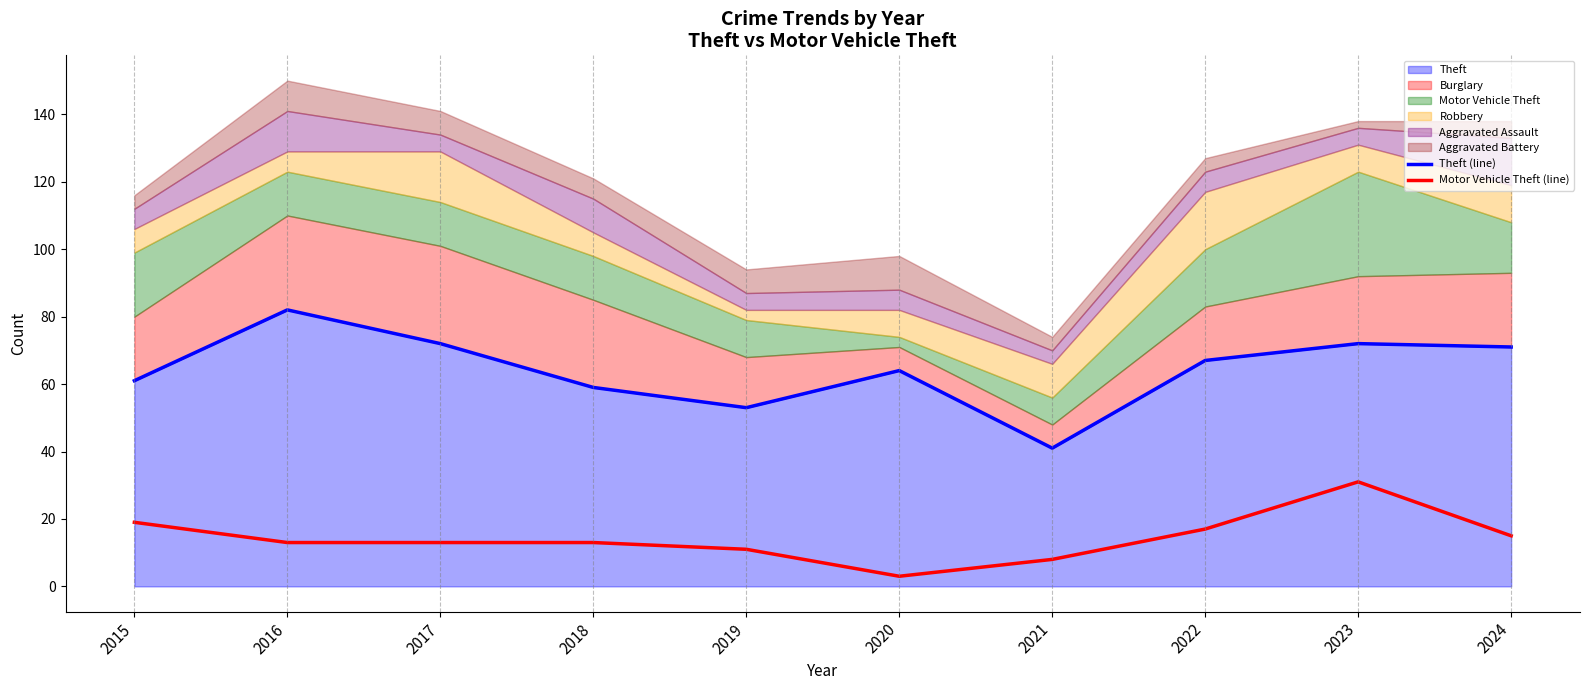

Rank the categories by Theft (line) value from highest to lowest.

2016, 2017, 2023, 2024, 2022, 2020, 2015, 2018, 2019, 2021